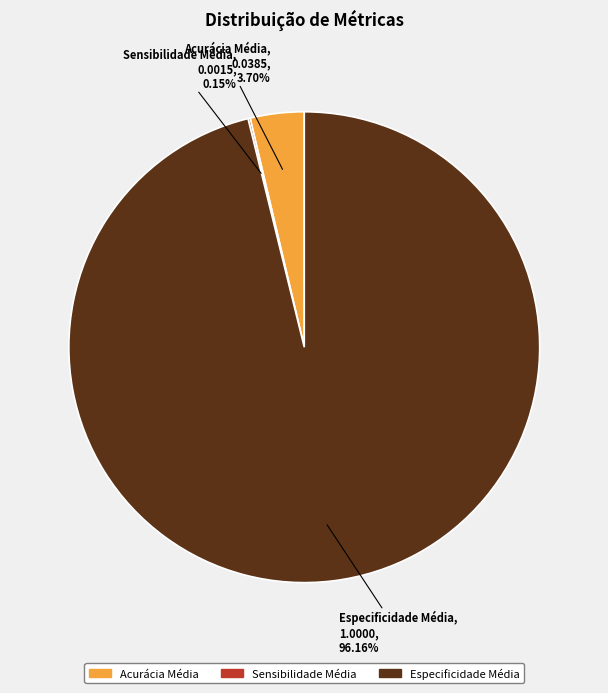

The Acurácia Média slice represents 12% of the pie. True or false?

False